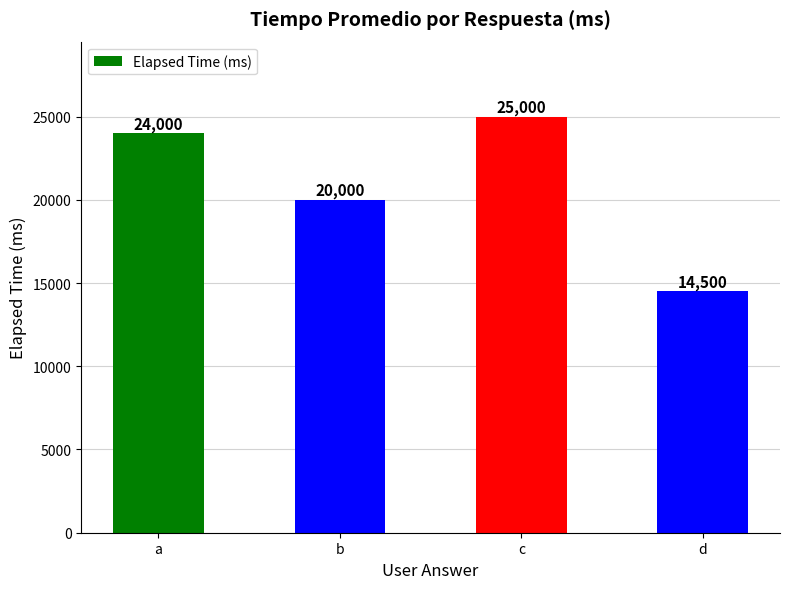

Which label corresponds to the smallest value in the chart?

d